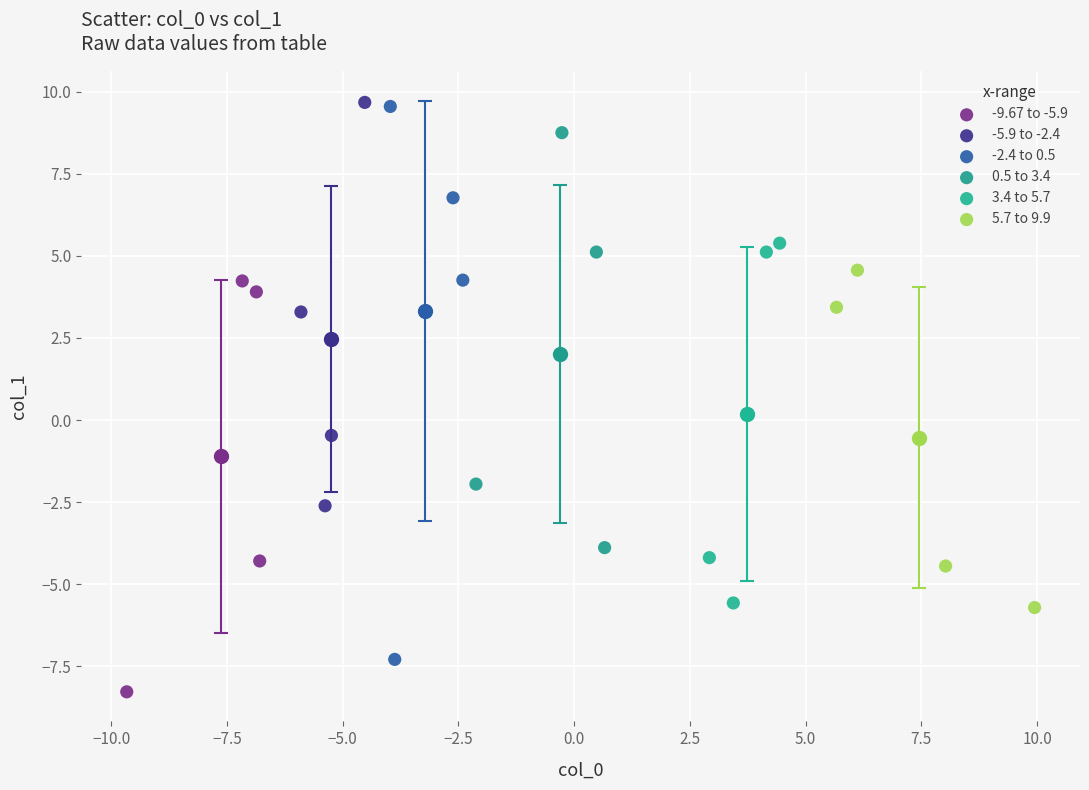

Which series has the widest spread of Y values?

-2.4 to 0.5